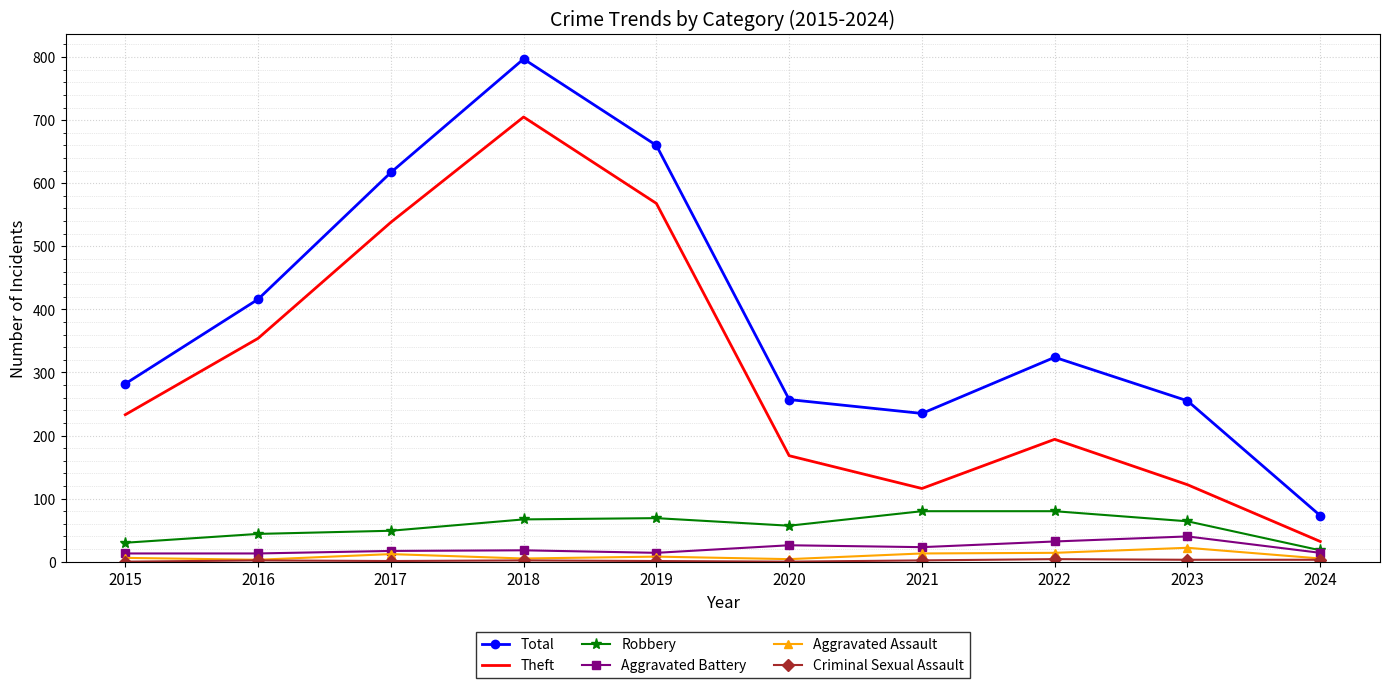

True or false: Aggravated Assault and Theft intersect in this chart.

False